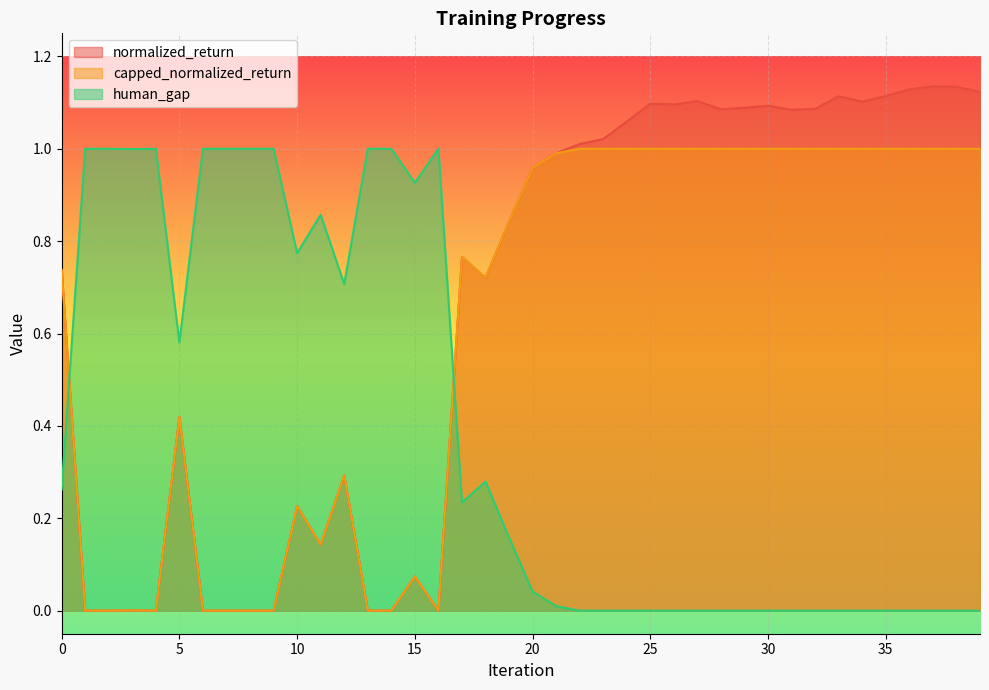

True or false: normalized_return has a value of 0.3 at 19.

False